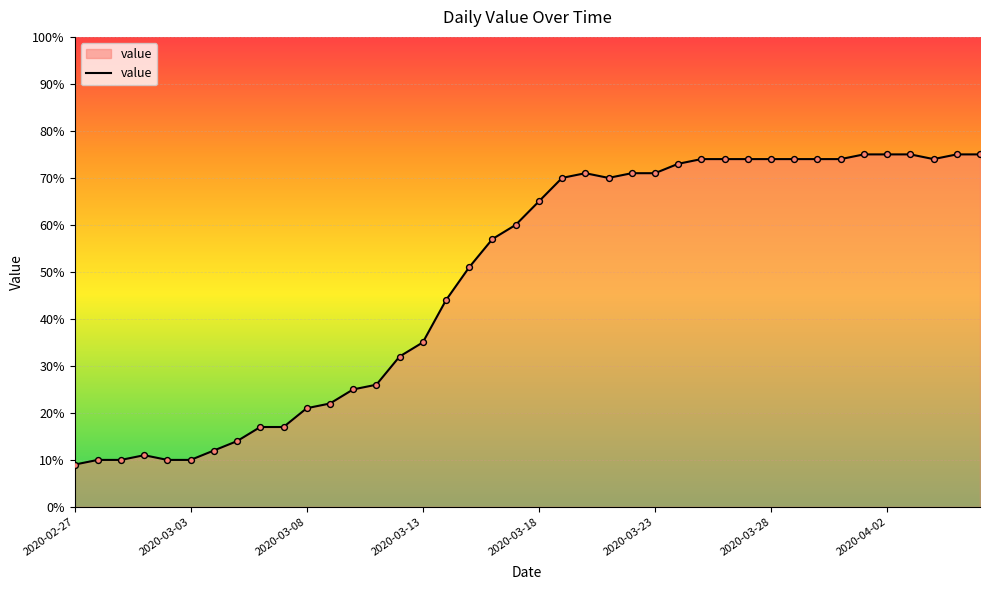

What is the difference between the maximum and minimum values?

66